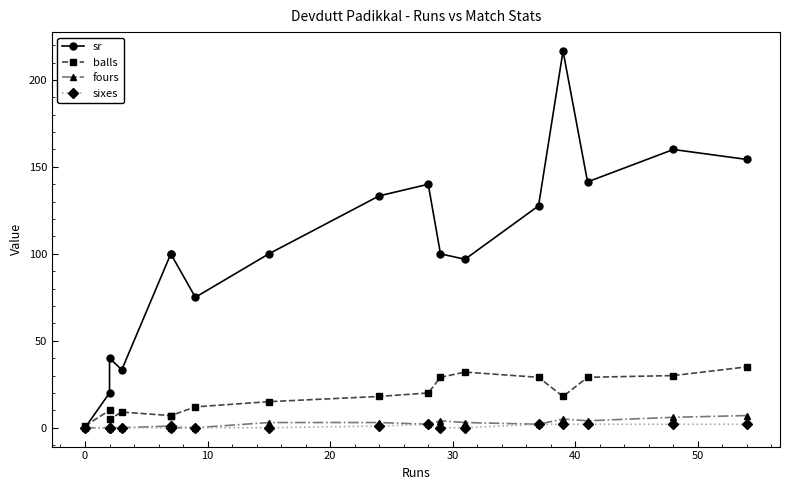

What are all the series names shown in the legend?

sr, balls, fours, sixes